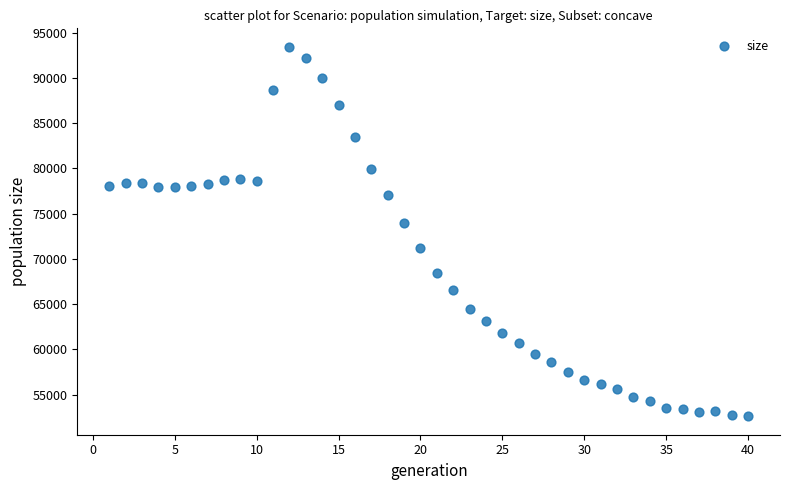

What is the range of X values (max minus min)?

39